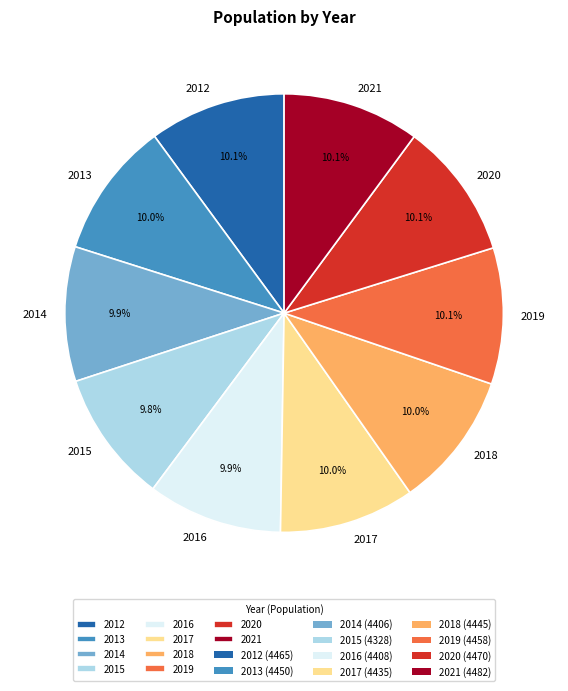

How many slices are in this pie chart?

10